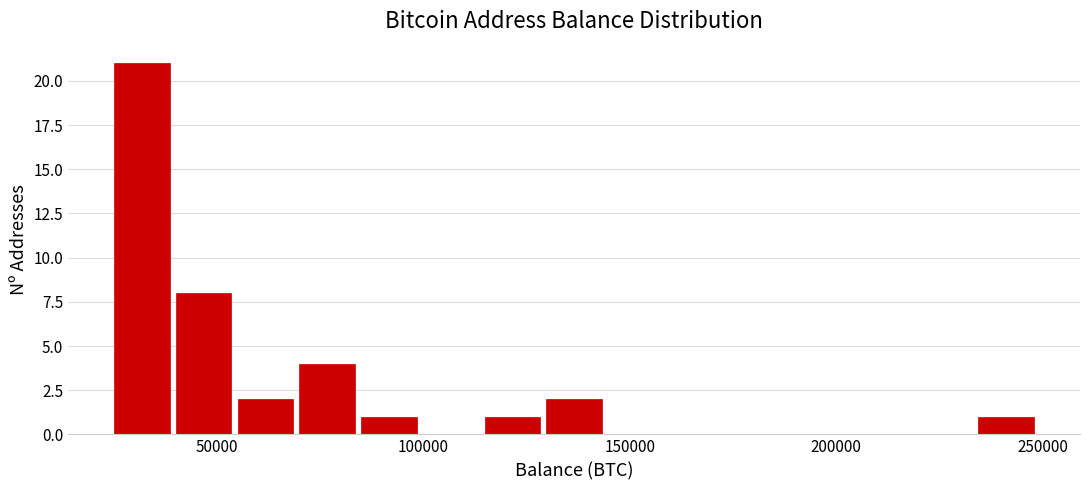

Around what value on the x-axis is the tallest bar? Give the approximate position of its centre, as read against the axis.

30000